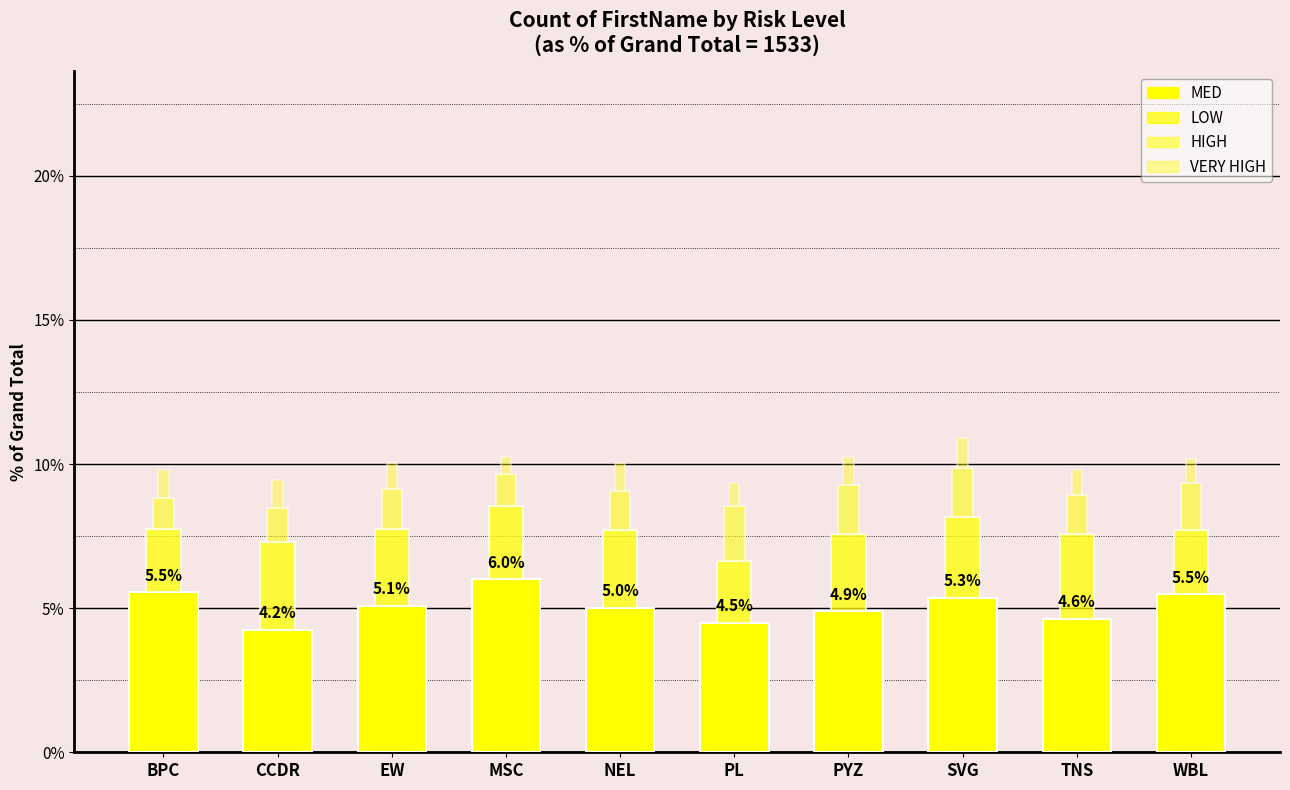

What is the value of the MED bar at the 7th from the left?

4.9